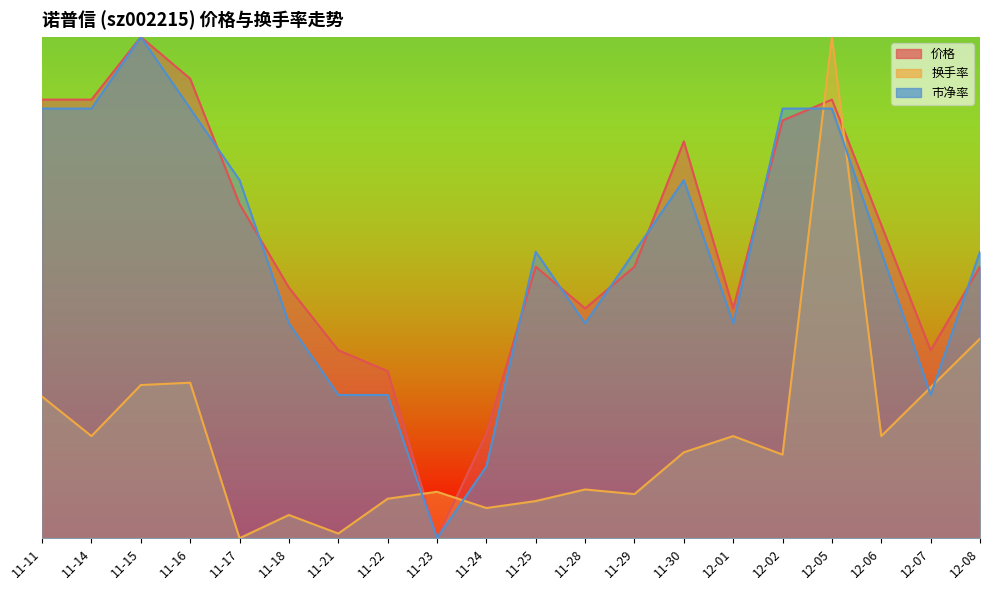

What is the highest value of the 价格 series?

1.0